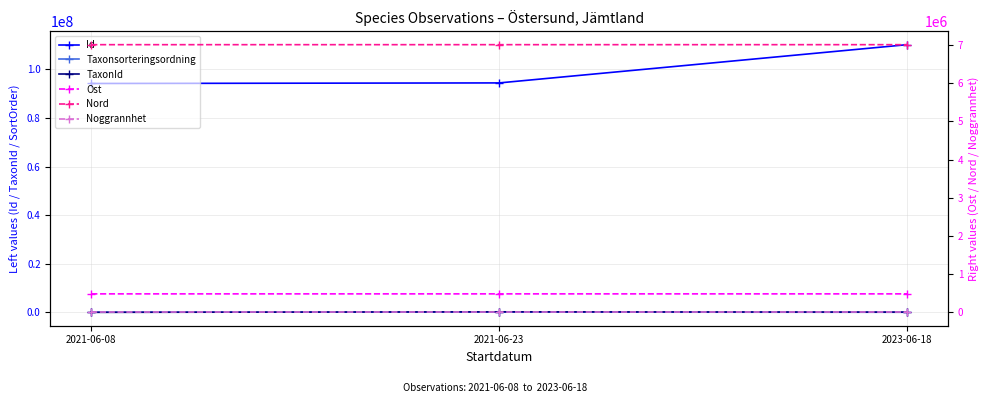

How many values in the Taxonsorteringsordning series are below 78569?

1